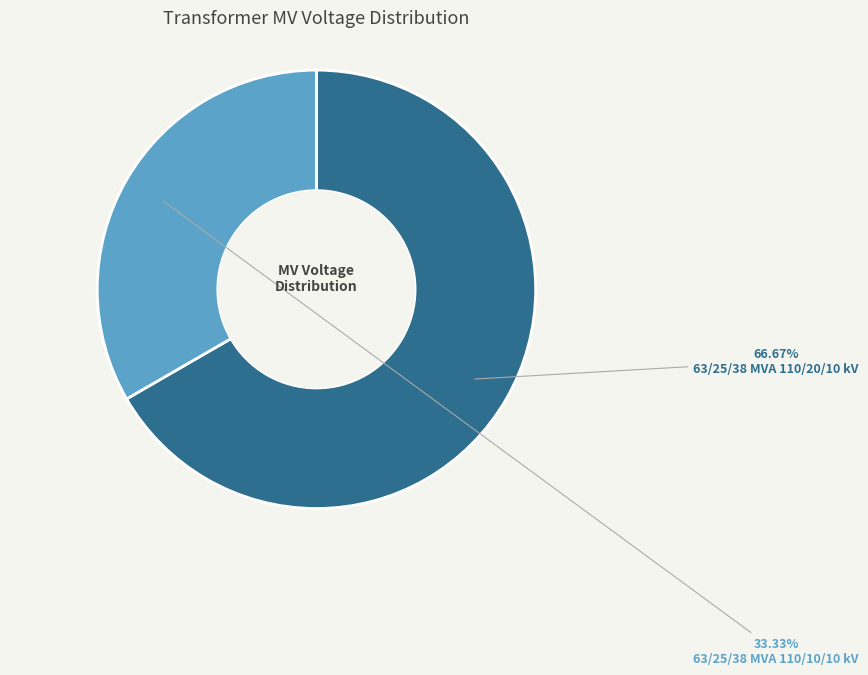

What is the smallest slice in the pie chart?

63/25/38 MVA 110/10/10 kV